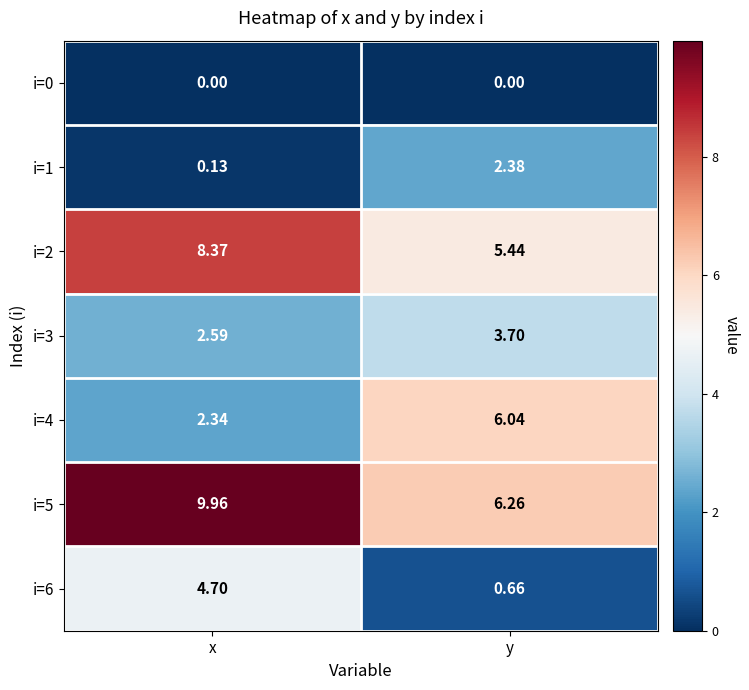

At which category does the chart reach its peak across all series?

x